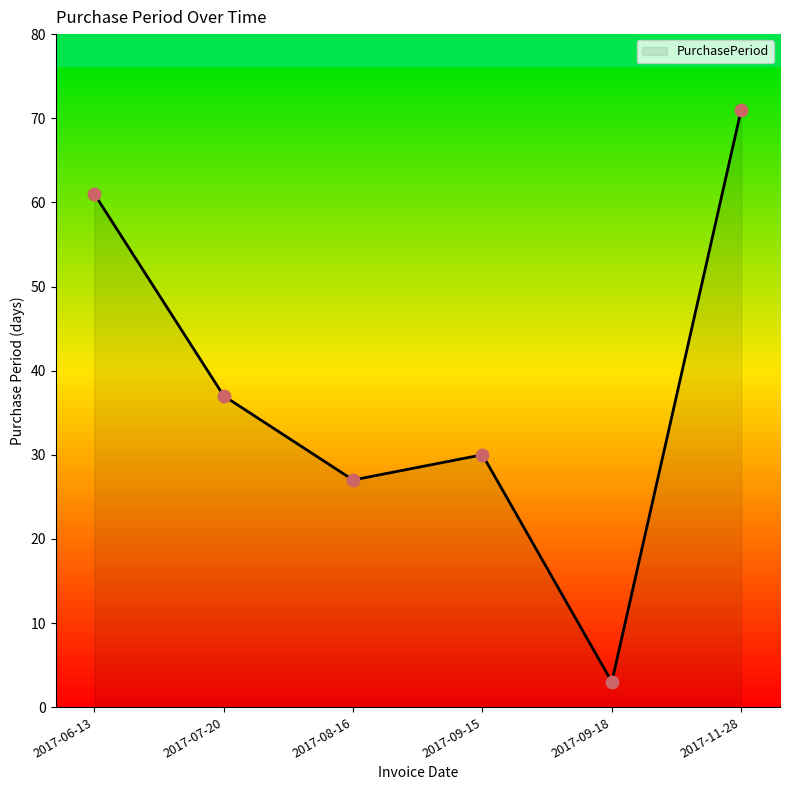

What is the change in value from 2017-07-20 to 2017-09-15?

-7